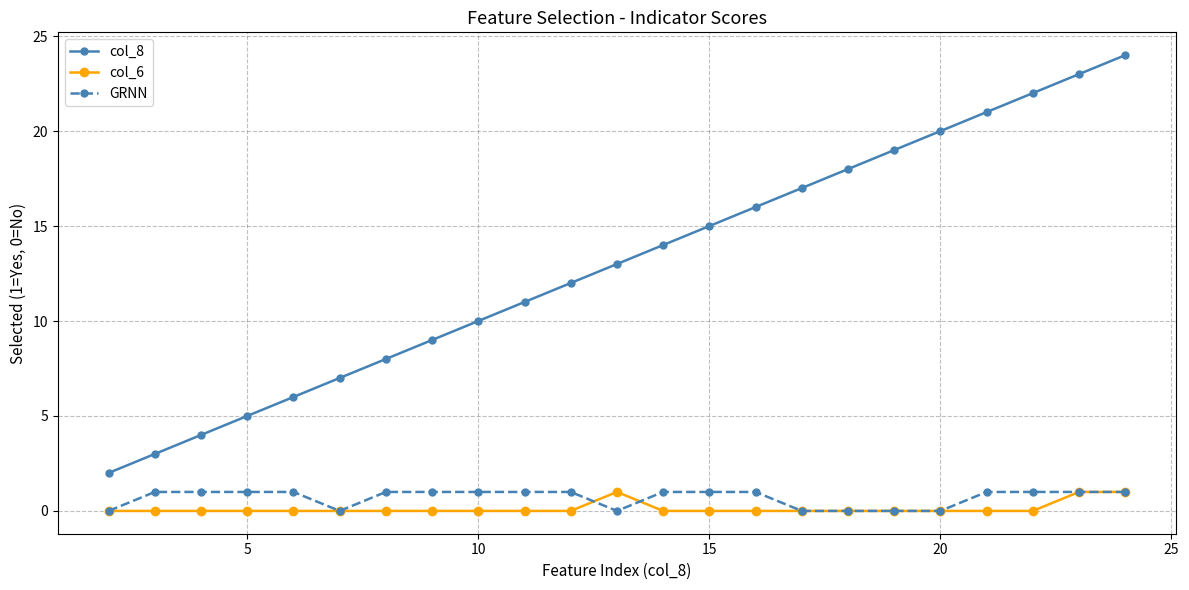

What are all the series names shown in the legend?

col_8, col_6, GRNN